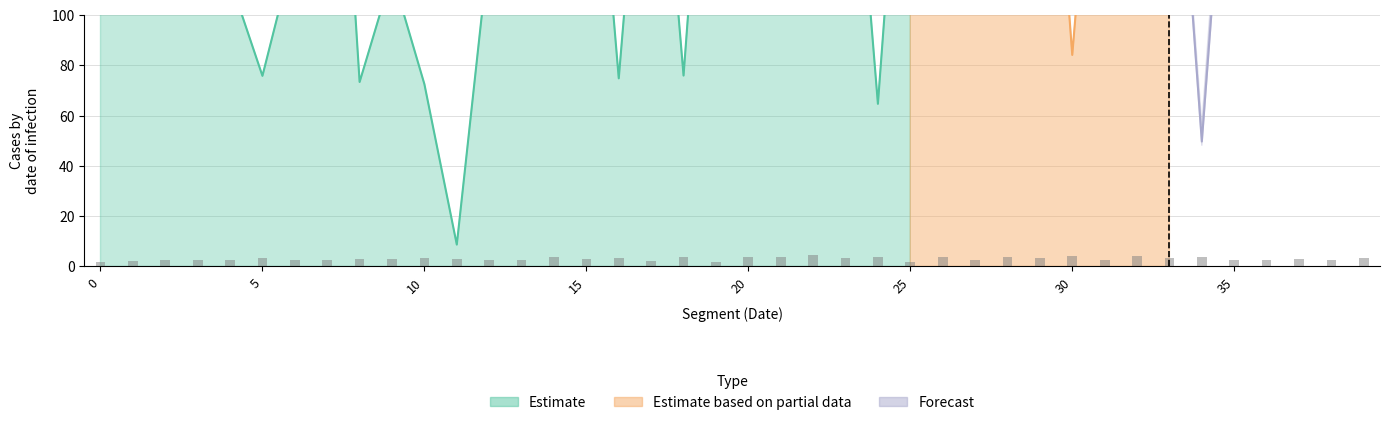

Count the number of categories in the chart.

40